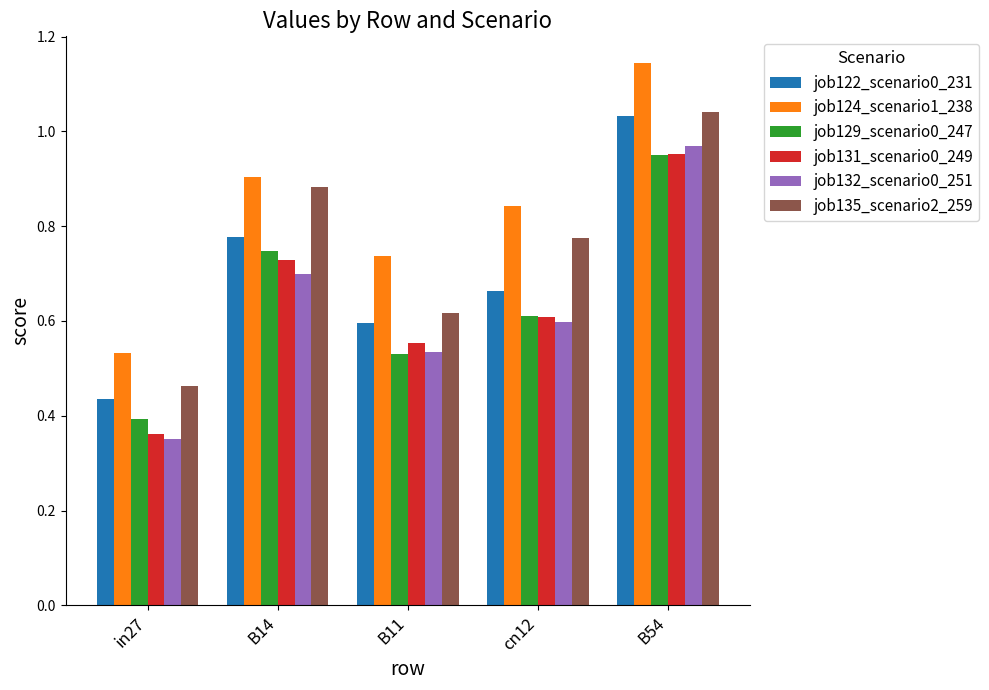

The value of job135_scenario2_259 at B11 is 0.4. True or false?

False